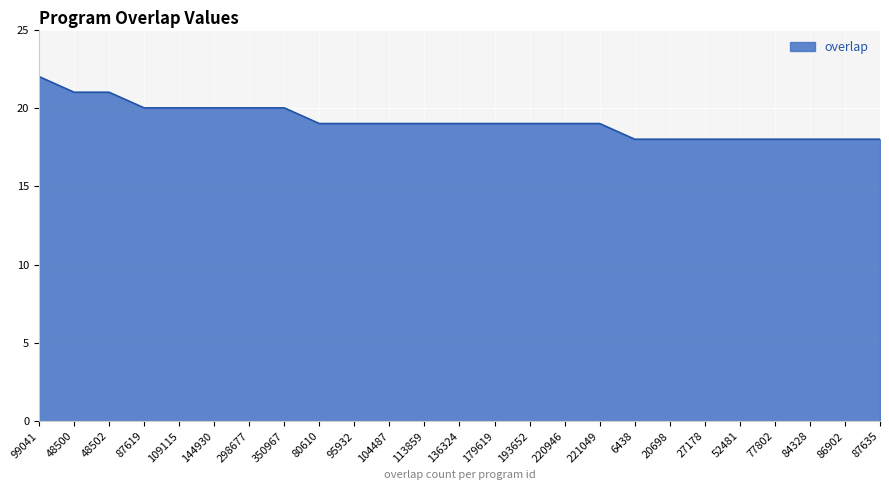

What is the sum of all values?

479